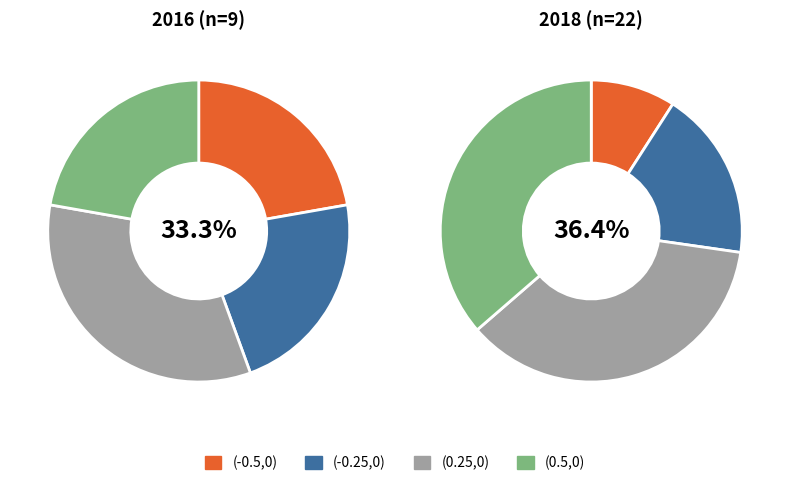

Count the number of slices in the pie.

4